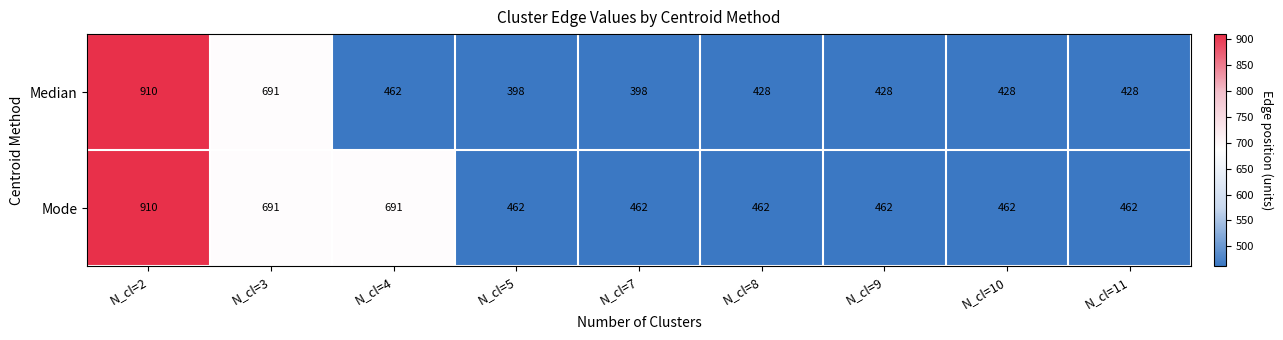

What is the sum of the Median values at N_cl=5 and N_cl=7?

796